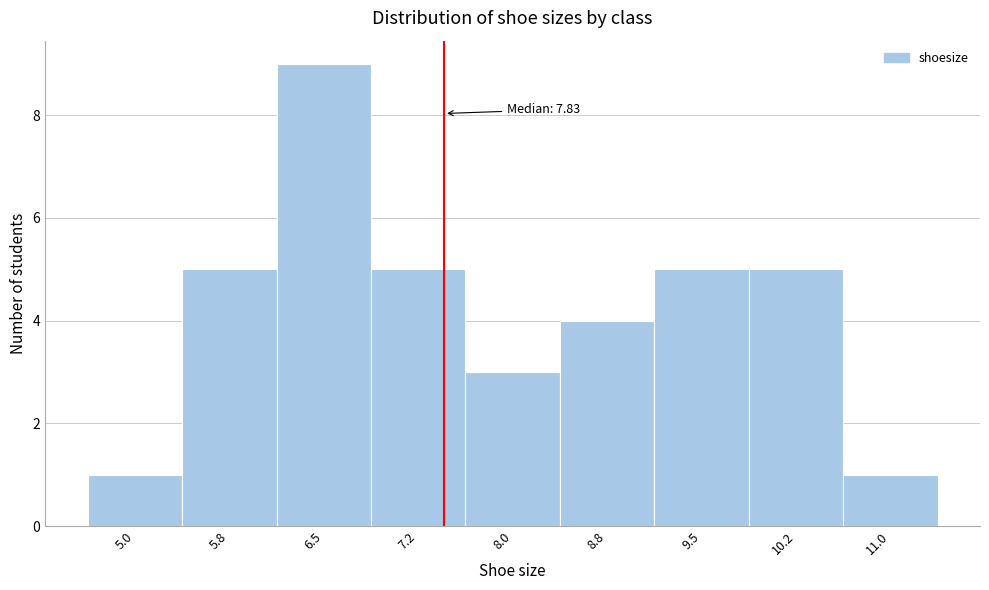

Reading left to right, extract all data points from this chart.

1	5	9	5	3	4	5	5	1